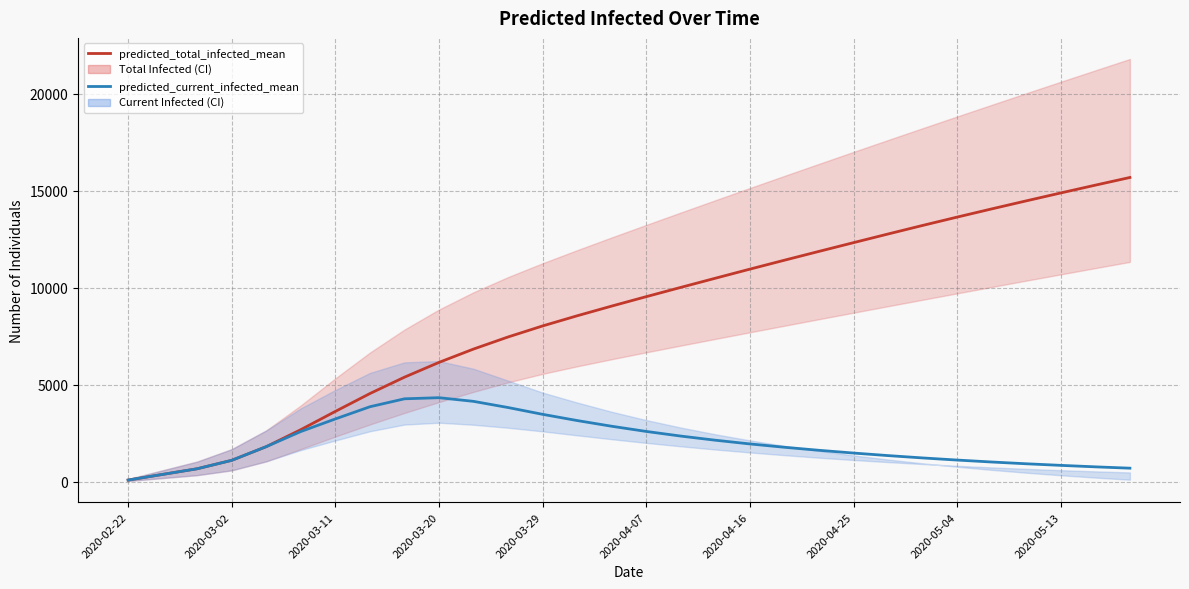

Which series has the largest total across all categories?

predicted_total_infected_mean